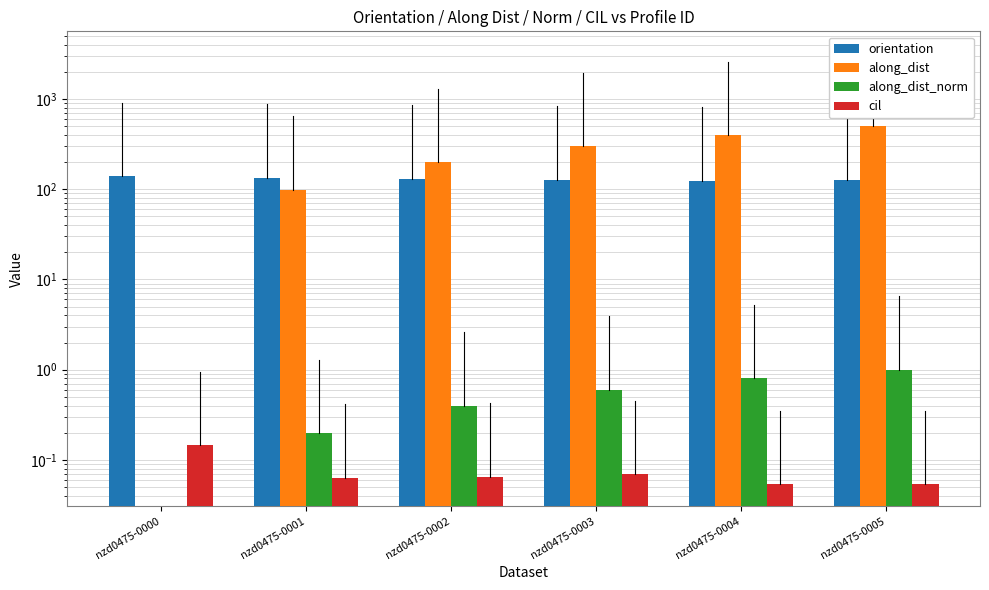

Reading left to right, extract all data points from this chart.

orientation: nzd0475-0000=138.6	nzd0475-0001=133.8	nzd0475-0002=130.8	nzd0475-0003=127.3	nzd0475-0004=124.3	nzd0475-0005=126.5
along_dist: nzd0475-0000=0.0	nzd0475-0001=99.2	nzd0475-0002=198.6	nzd0475-0003=298.5	nzd0475-0004=398.5	nzd0475-0005=497.9
along_dist_norm: nzd0475-0000=0.0	nzd0475-0001=0.2	nzd0475-0002=0.4	nzd0475-0003=0.6	nzd0475-0004=0.8	nzd0475-0005=1.0
cil: nzd0475-0000=0.1	nzd0475-0001=0.1	nzd0475-0002=0.1	nzd0475-0003=0.1	nzd0475-0004=0.1	nzd0475-0005=0.1